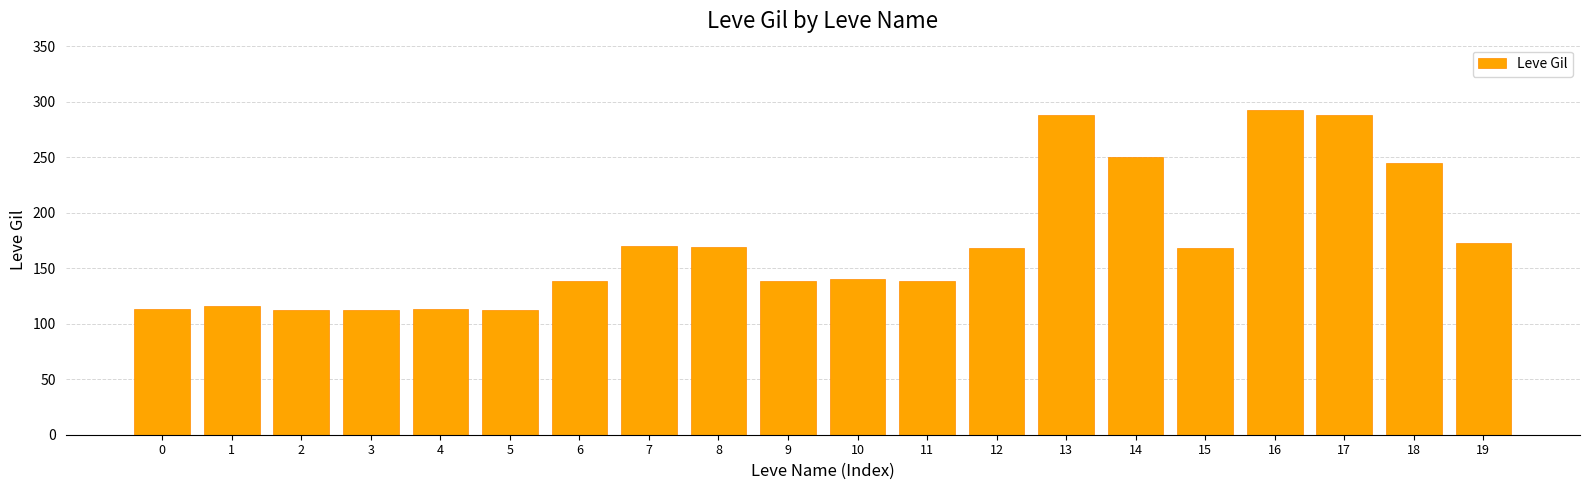

Between 10 and 16, which is larger?

16